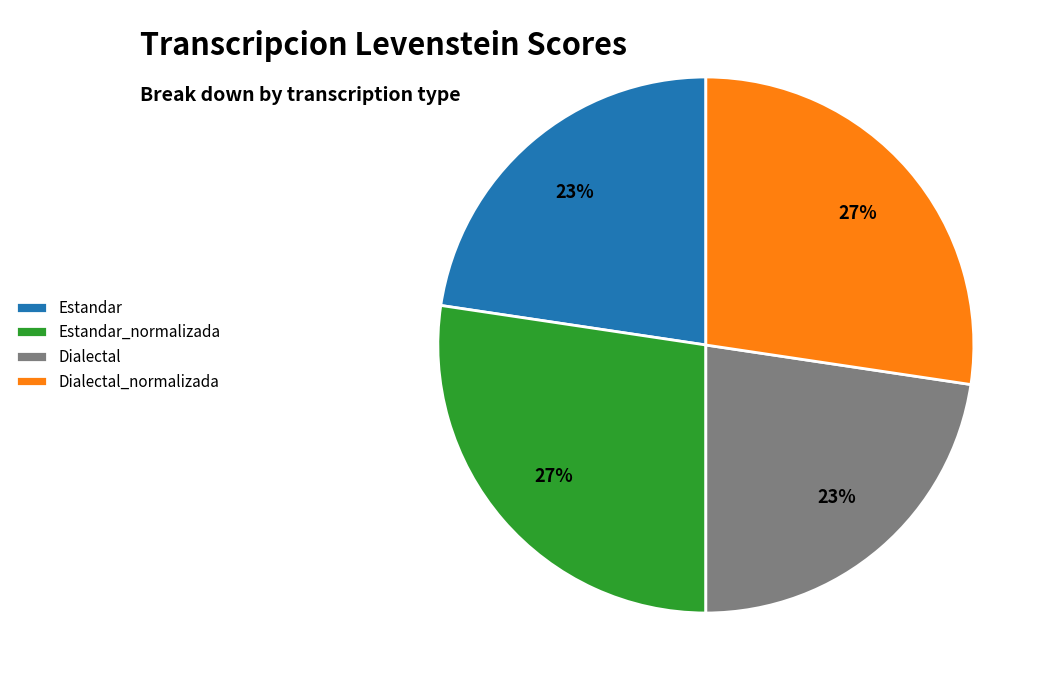

What is the ratio of the value at Estandar_normalizada to the value at Dialectal?

1.2